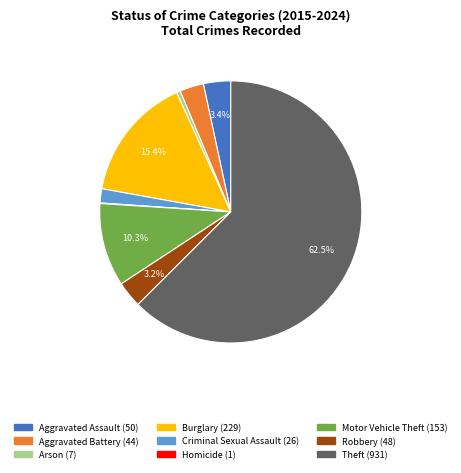

Is there a majority slice in this chart?

Yes